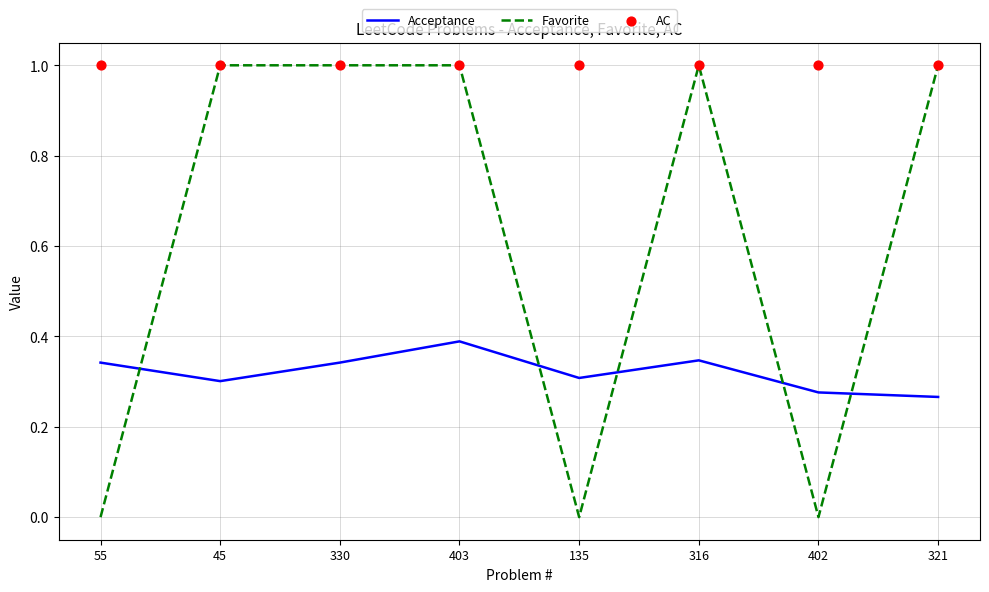

Which series contains the lowest Y value?

Favorite